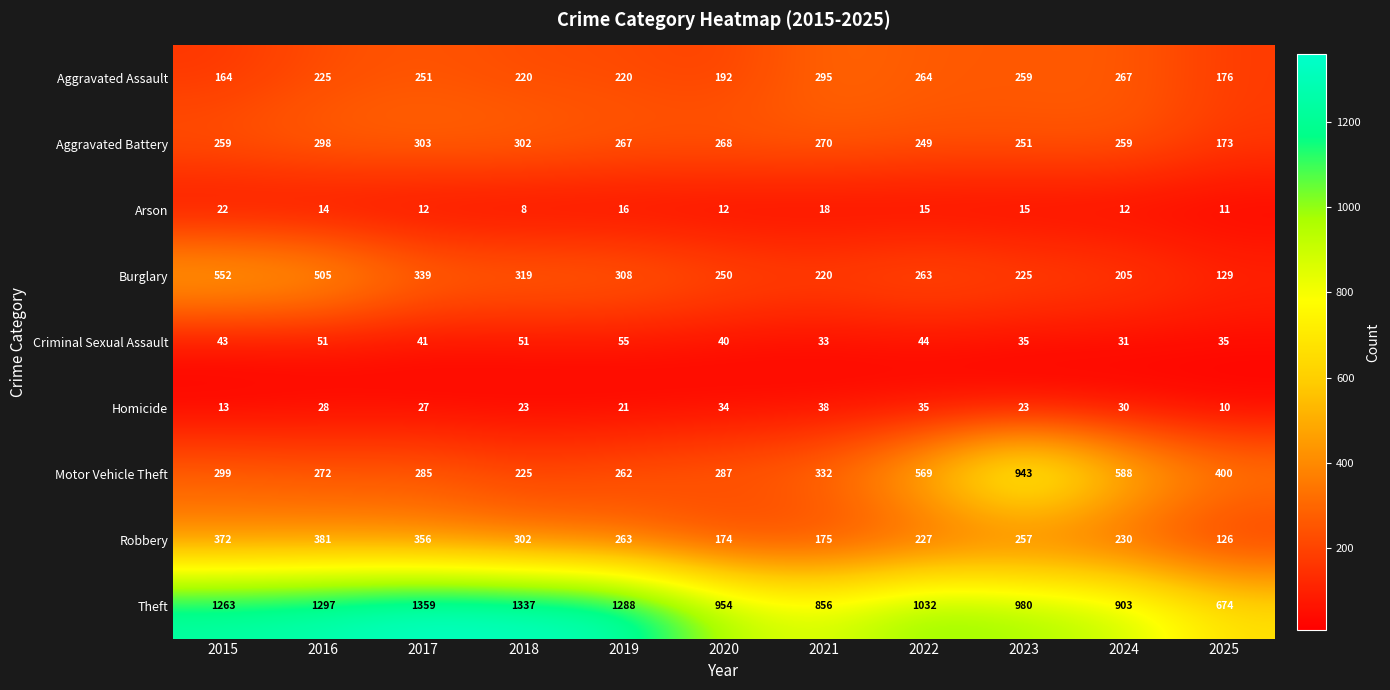

What is the difference between the Motor Vehicle Theft values at 2024 and 2022?

19